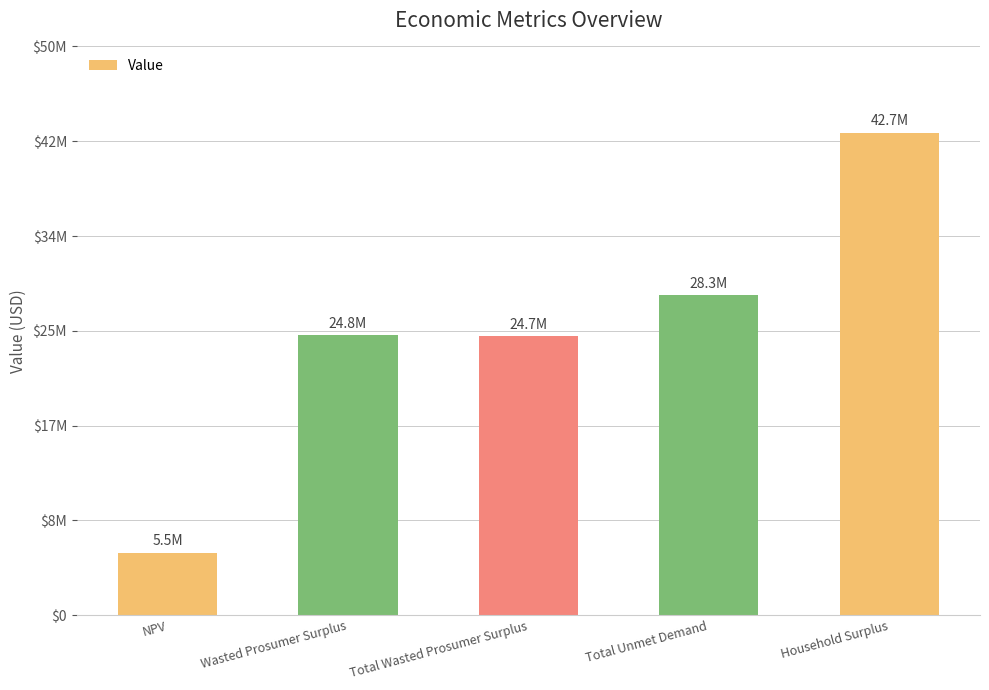

Are the bars horizontal?

No